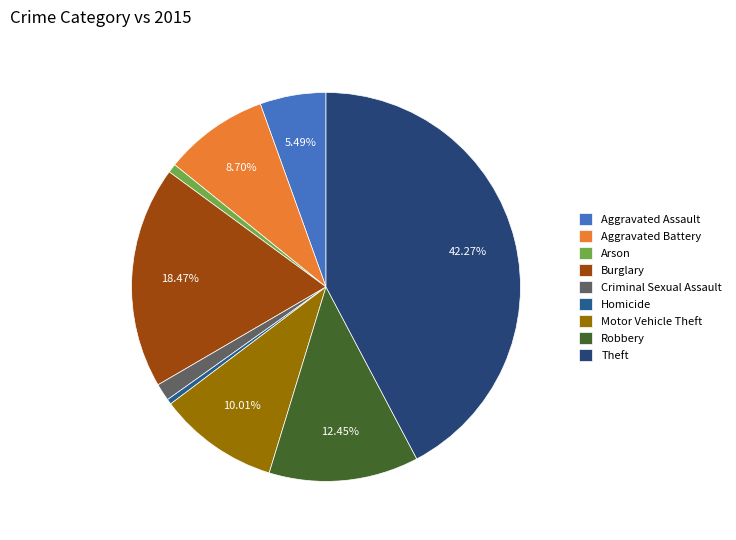

To the nearest percent, what is the average slice percentage?

11%